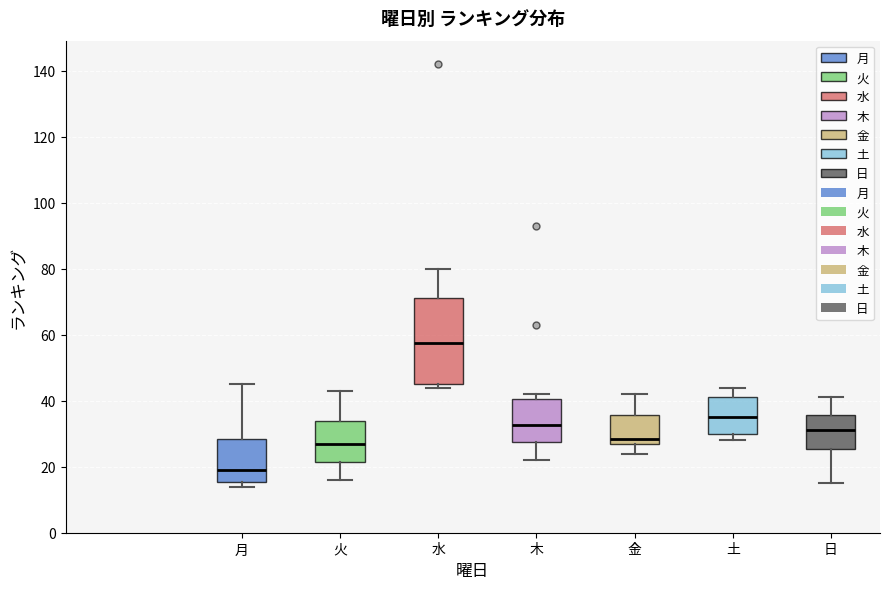

Comparing the boxes themselves (not the whiskers), which one is the tallest?

水